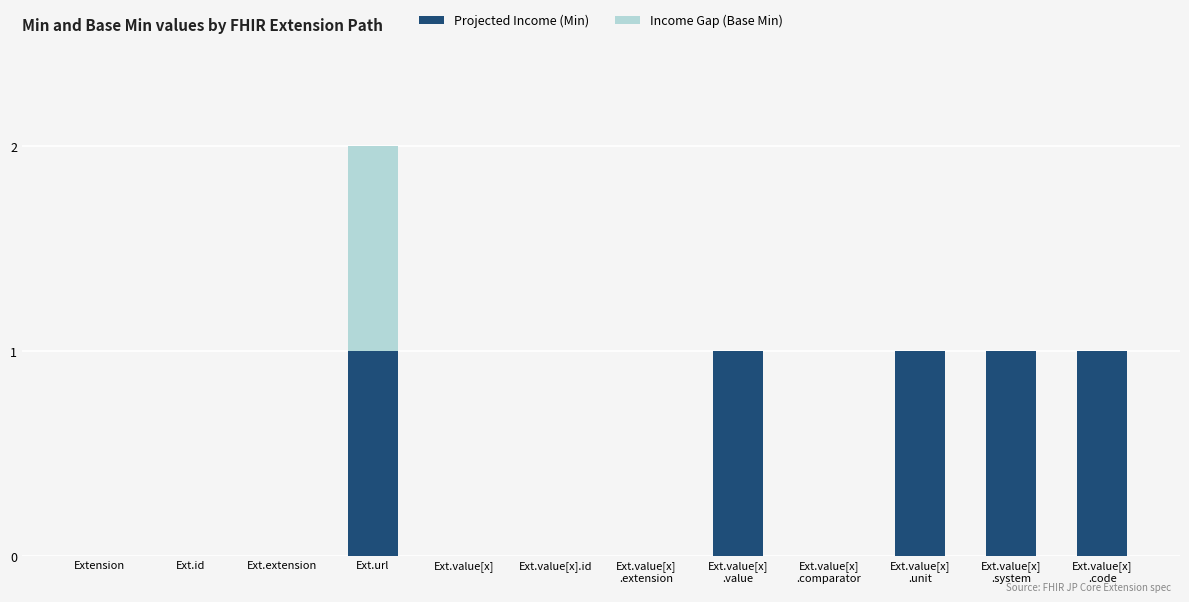

What is the sum of the Projected Income (Min) values at Ext.url and Ext.value[x]
.unit?

2